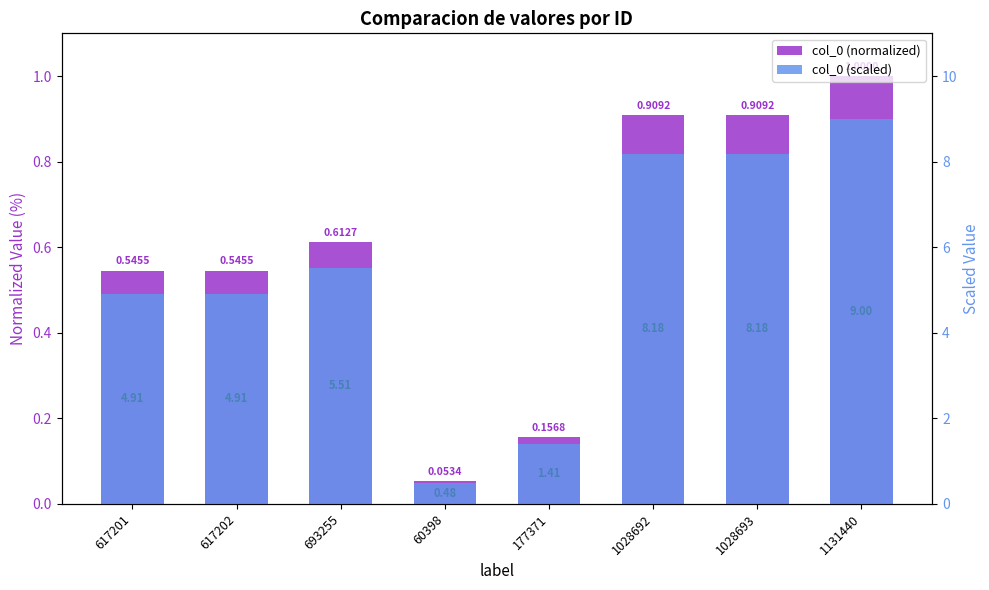

How many bars are there in each group?

2